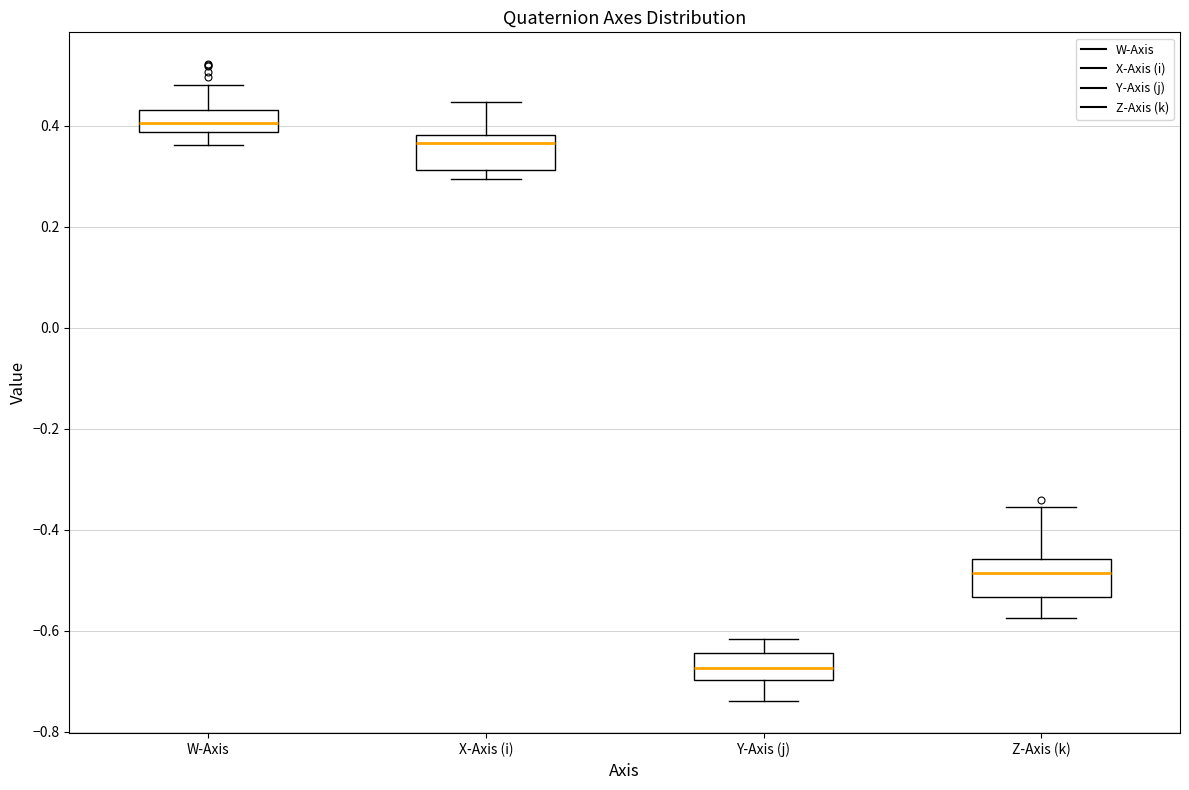

Where does the lower whisker of the box for Y-Axis (j) end on the y-axis? The values are not printed on the chart, so give them approximately, as read against the axis.

-0.74